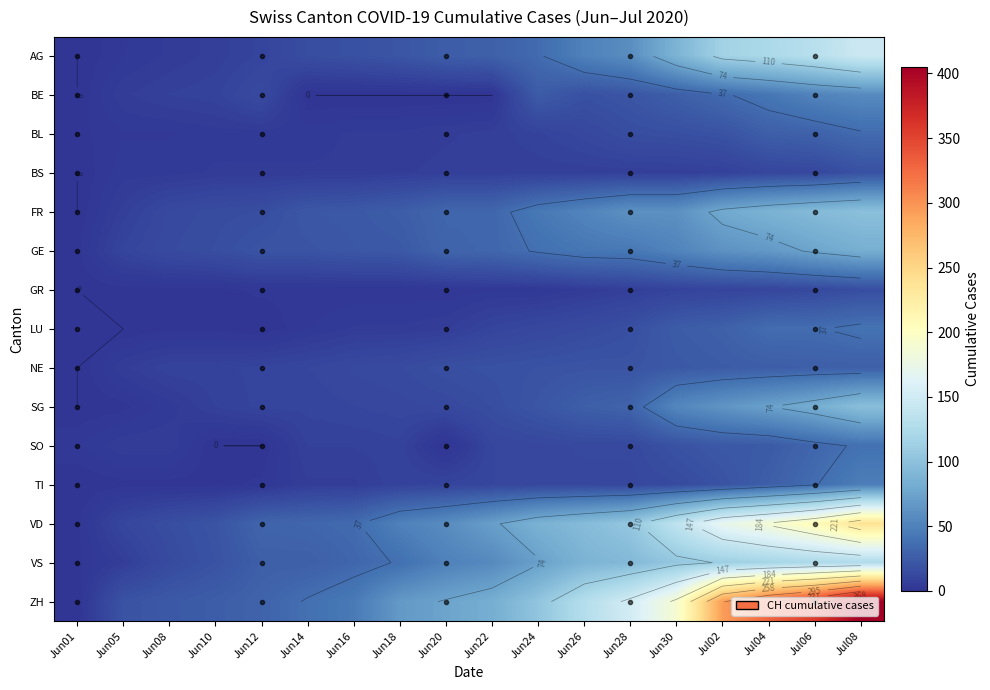

Is the value of VS at Jul08 greater than the value of BL at Jul04?

Yes